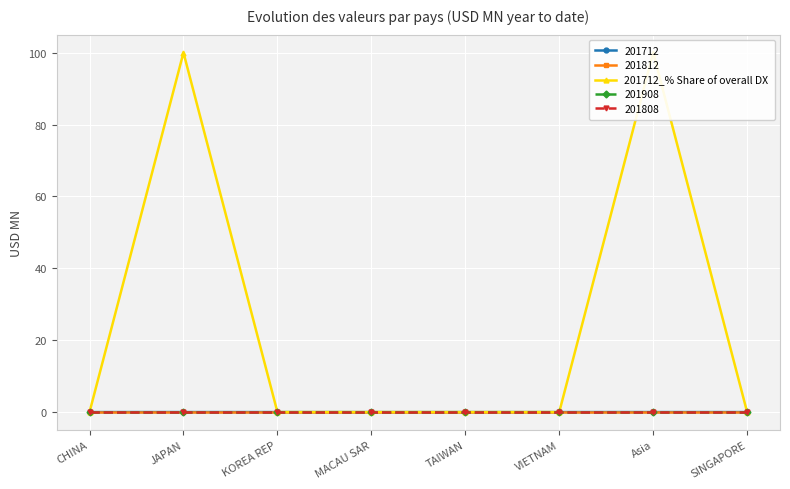

Which category has the highest value across all series?

JAPAN